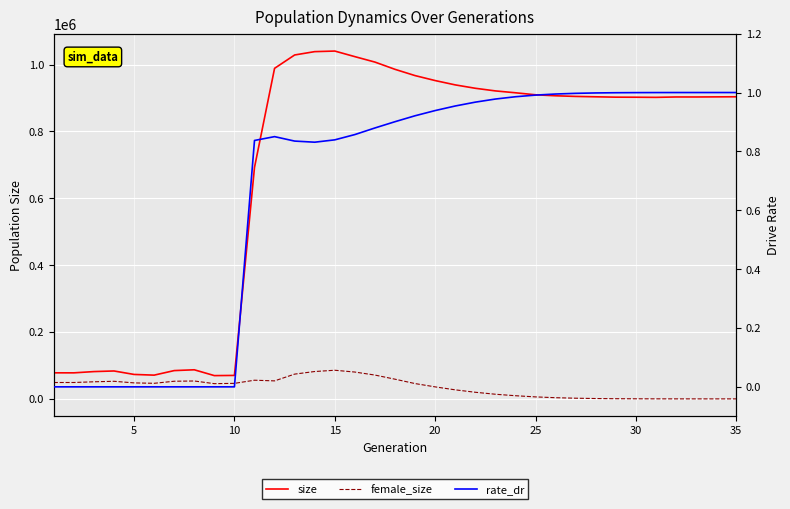

Is it true that rate_dr equals 0.7 at 30?

False